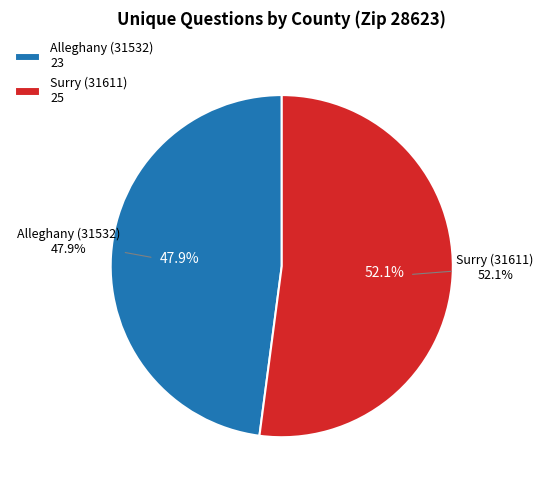

Rank the categories by value from lowest to highest.

Alleghany (31532), Surry (31611)